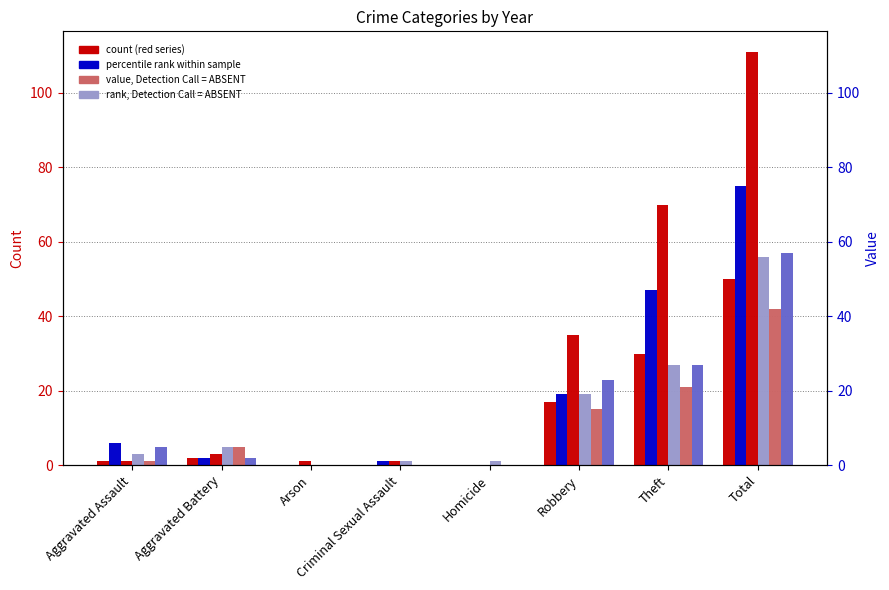

Where is 2022 nearest to the value 28?

Theft